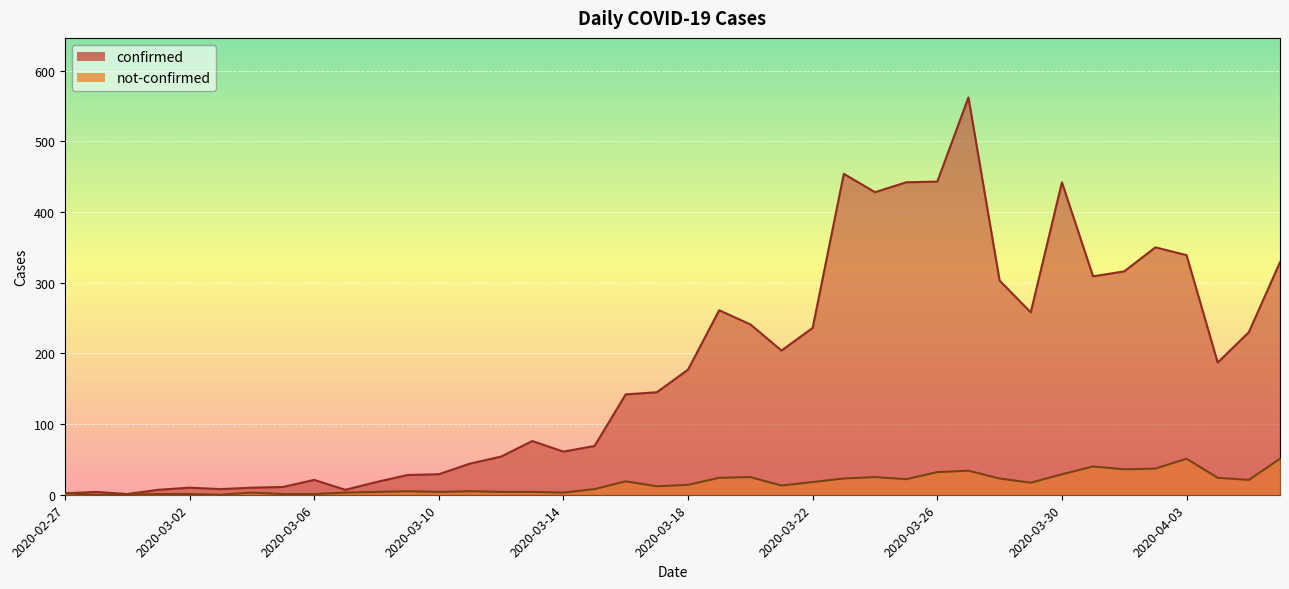

What is the label of the 20th point from the right?

2020-03-18